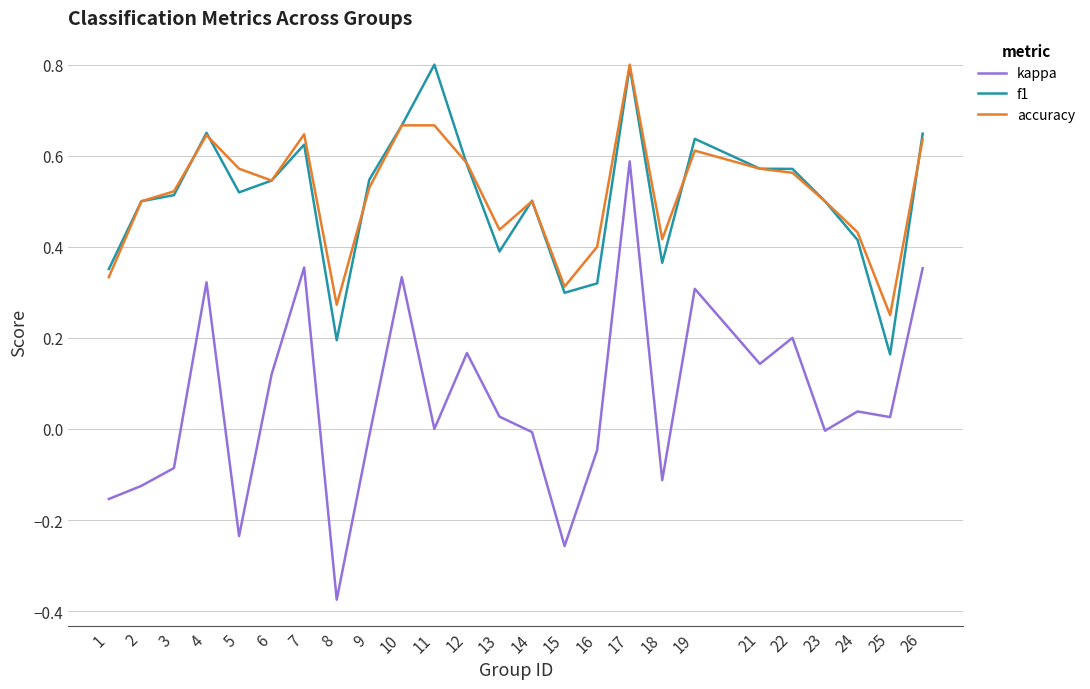

Rank the series at 26 from lowest to highest value.

kappa, accuracy, f1